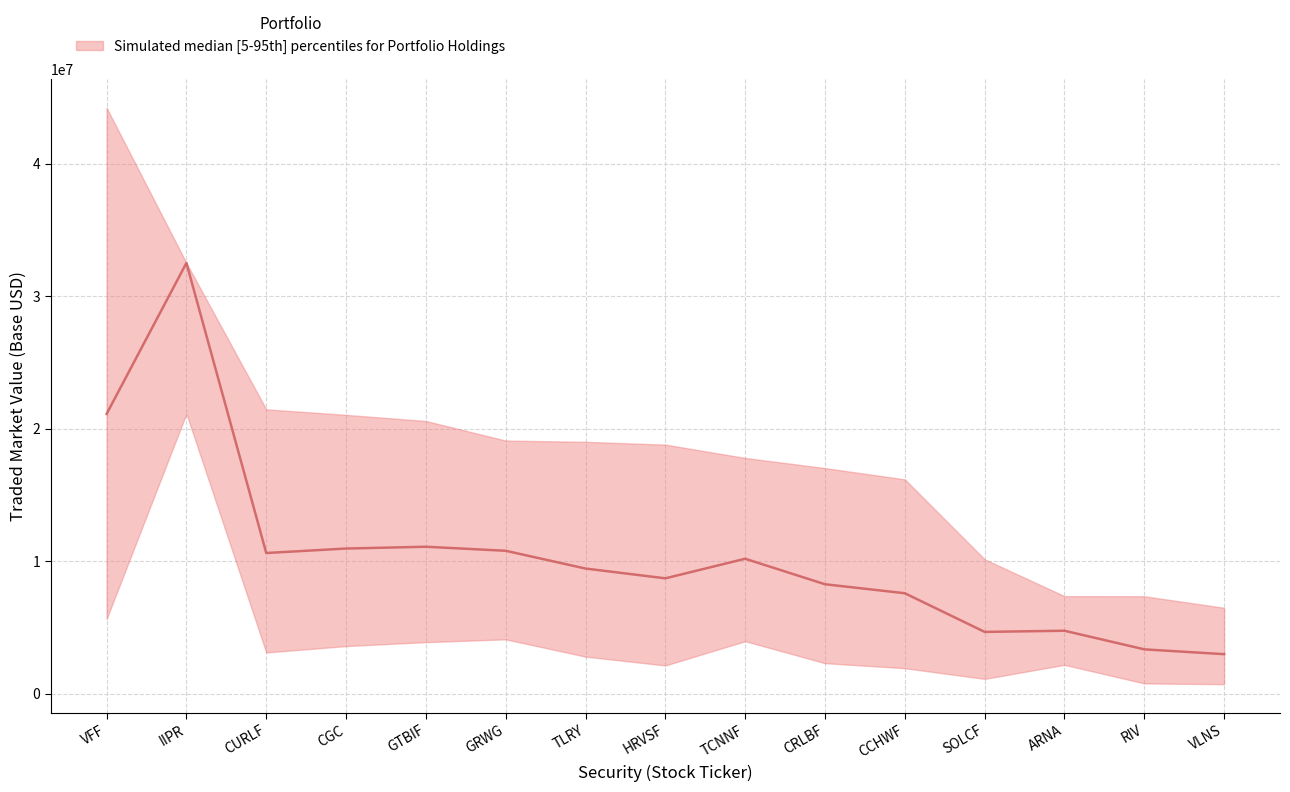

What is the total value across all series at 7?

23341504.1